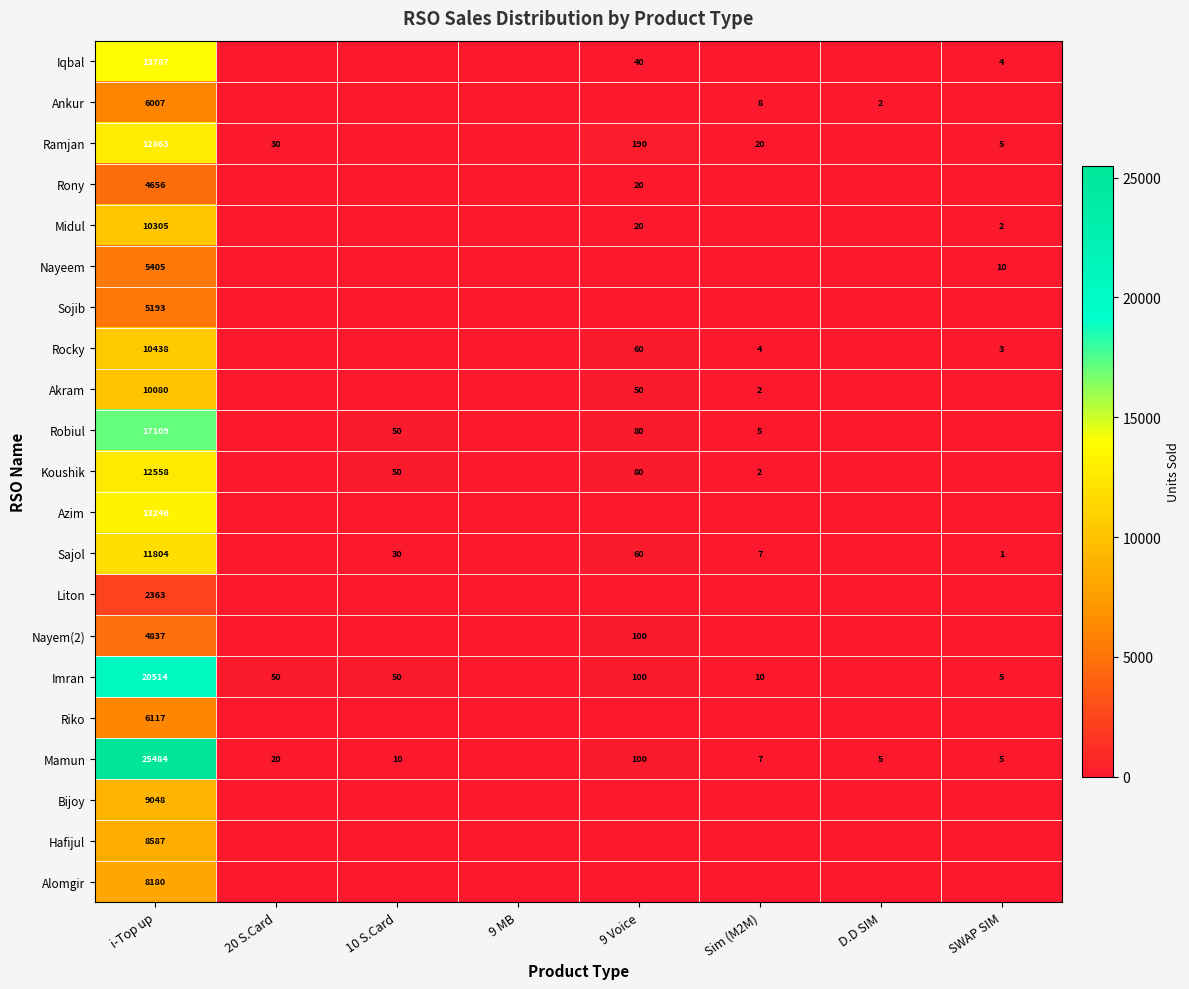

What is the difference between the Iqbal values at i-Top up and SWAP SIM?

13783